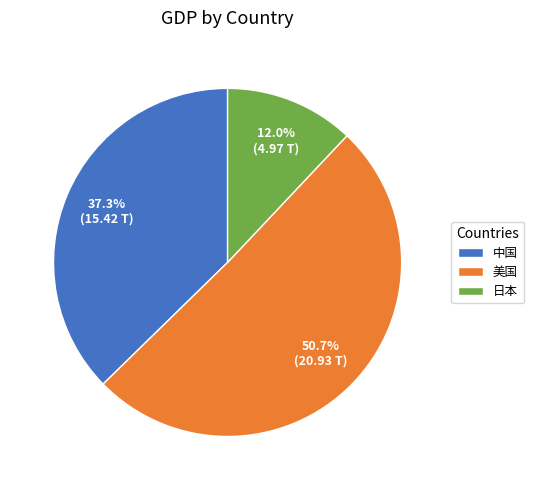

True or false: 中国 accounts for 25% of the total.

False